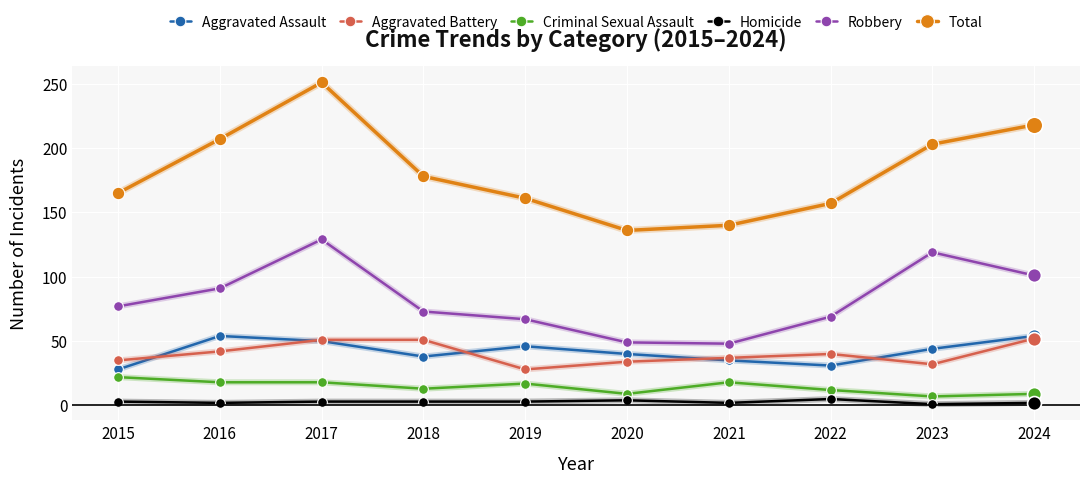

The Homicide series shows 2 at 2016. True or false?

True